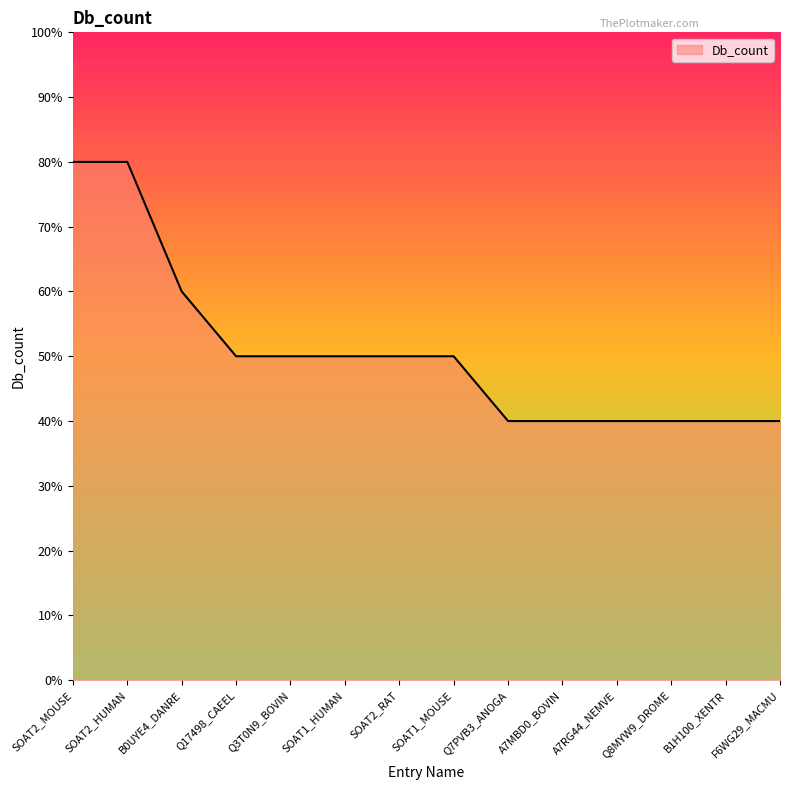

Does the chart have visible grid lines?

No